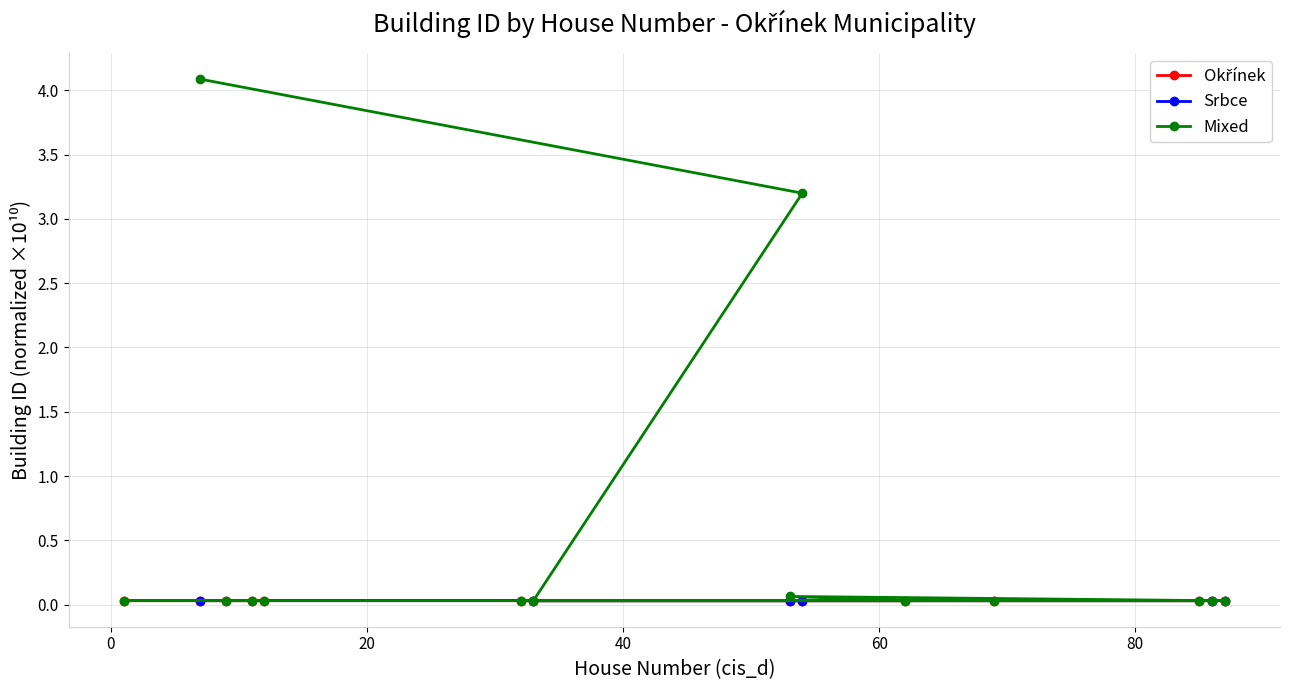

Does the chart display data point markers on the line(s)?

Yes